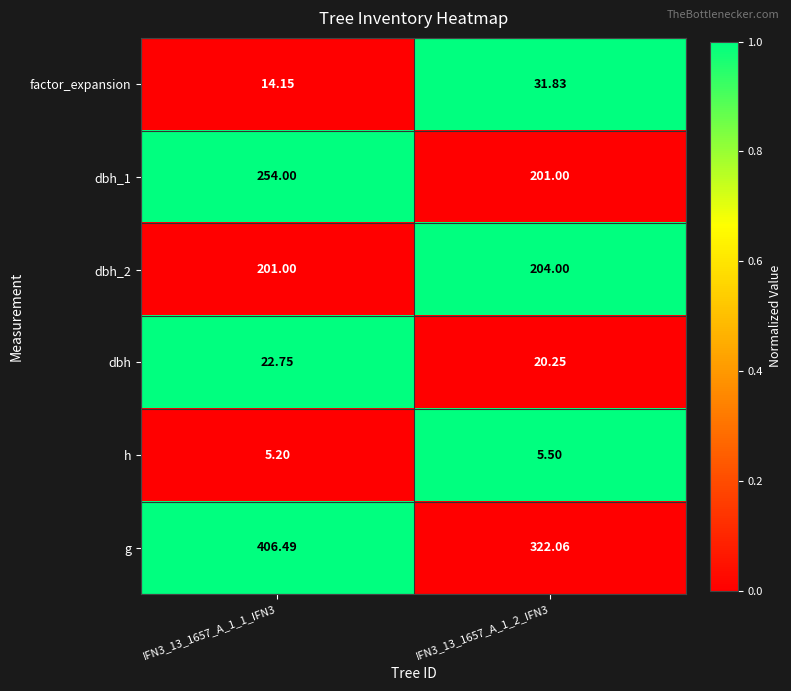

Which series has the largest range (max minus min)?

g